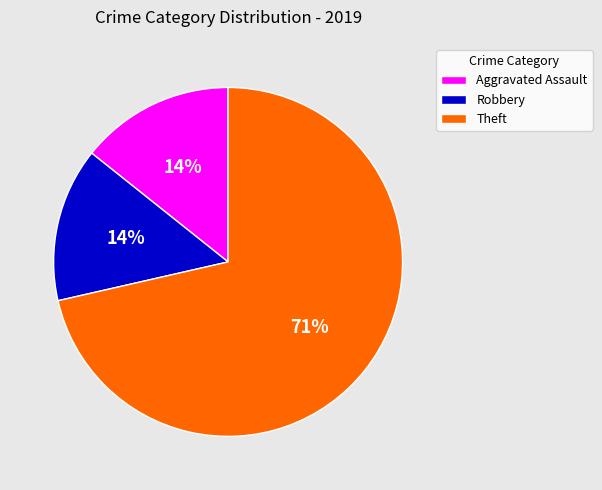

Is there any slice that represents more than half of the pie?

Yes